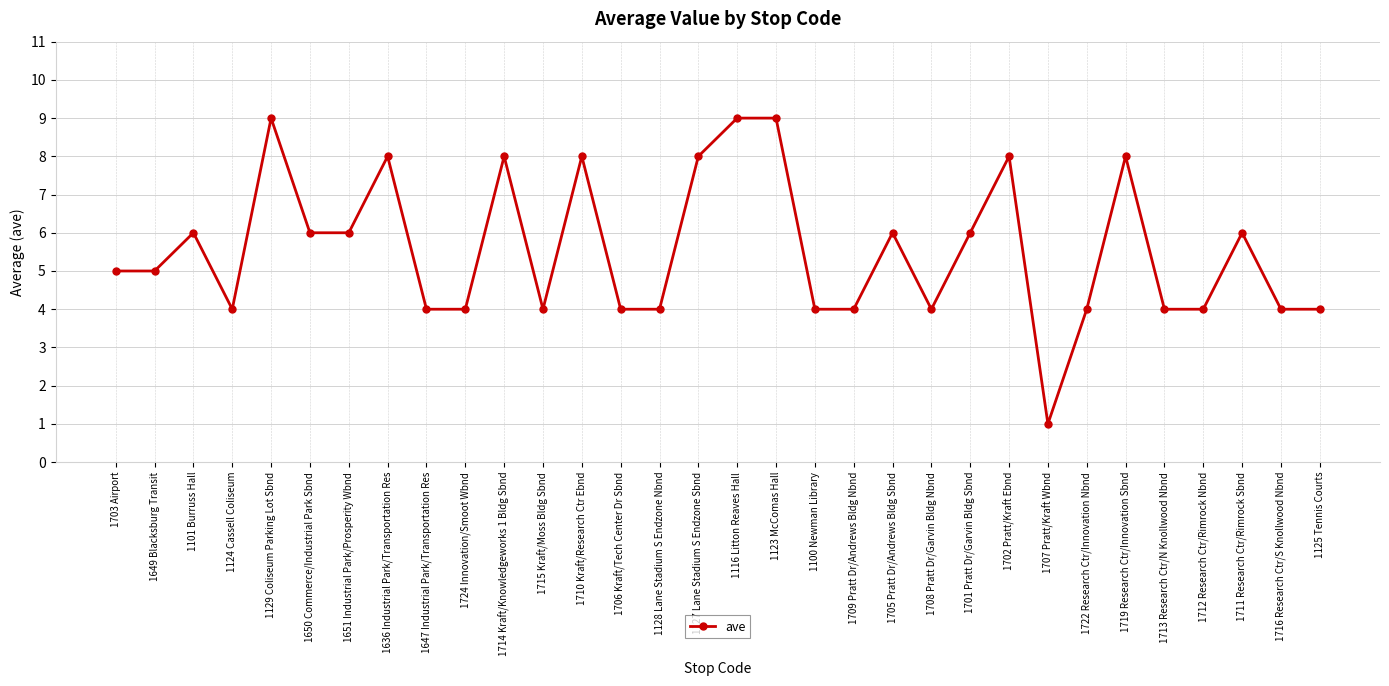

Reading left to right, what are all the values shown in this chart?

1703 Airport=5	1649 Blacksburg Transit=5	1101 Burruss Hall=6	1124 Cassell Coliseum=4	1129 Coliseum Parking Lot Sbnd=9	1650 Commerce/Industrial Park Sbnd=6	1651 Industrial Park/Prosperity Wbnd=6	1636 Industrial Park/Transportation Res=8	1647 Industrial Park/Transportation Res=4	1724 Innovation/Smoot Wbnd=4	1714 Kraft/Knowledgeworks 1 Bldg Sbnd=8	1715 Kraft/Moss Bldg Sbnd=4	1710 Kraft/Research Ctr Ebnd=8	1706 Kraft/Tech Center Dr Sbnd=4	1128 Lane Stadium S Endzone Nbnd=4	1127 Lane Stadium S Endzone Sbnd=8	1116 Litton Reaves Hall=9	1123 McComas Hall=9	1100 Newman Library=4	1709 Pratt Dr/Andrews Bldg Nbnd=4	1705 Pratt Dr/Andrews Bldg Sbnd=6	1708 Pratt Dr/Garvin Bldg Nbnd=4	1701 Pratt Dr/Garvin Bldg Sbnd=6	1702 Pratt/Kraft Ebnd=8	1707 Pratt/Kraft Wbnd=1	1722 Research Ctr/Innovation Nbnd=4	1719 Research Ctr/Innovation Sbnd=8	1713 Research Ctr/N Knollwood Nbnd=4	1712 Research Ctr/Rimrock Nbnd=4	1711 Research Ctr/Rimrock Sbnd=6	1716 Research Ctr/S Knollwood Nbnd=4	1125 Tennis Courts=4